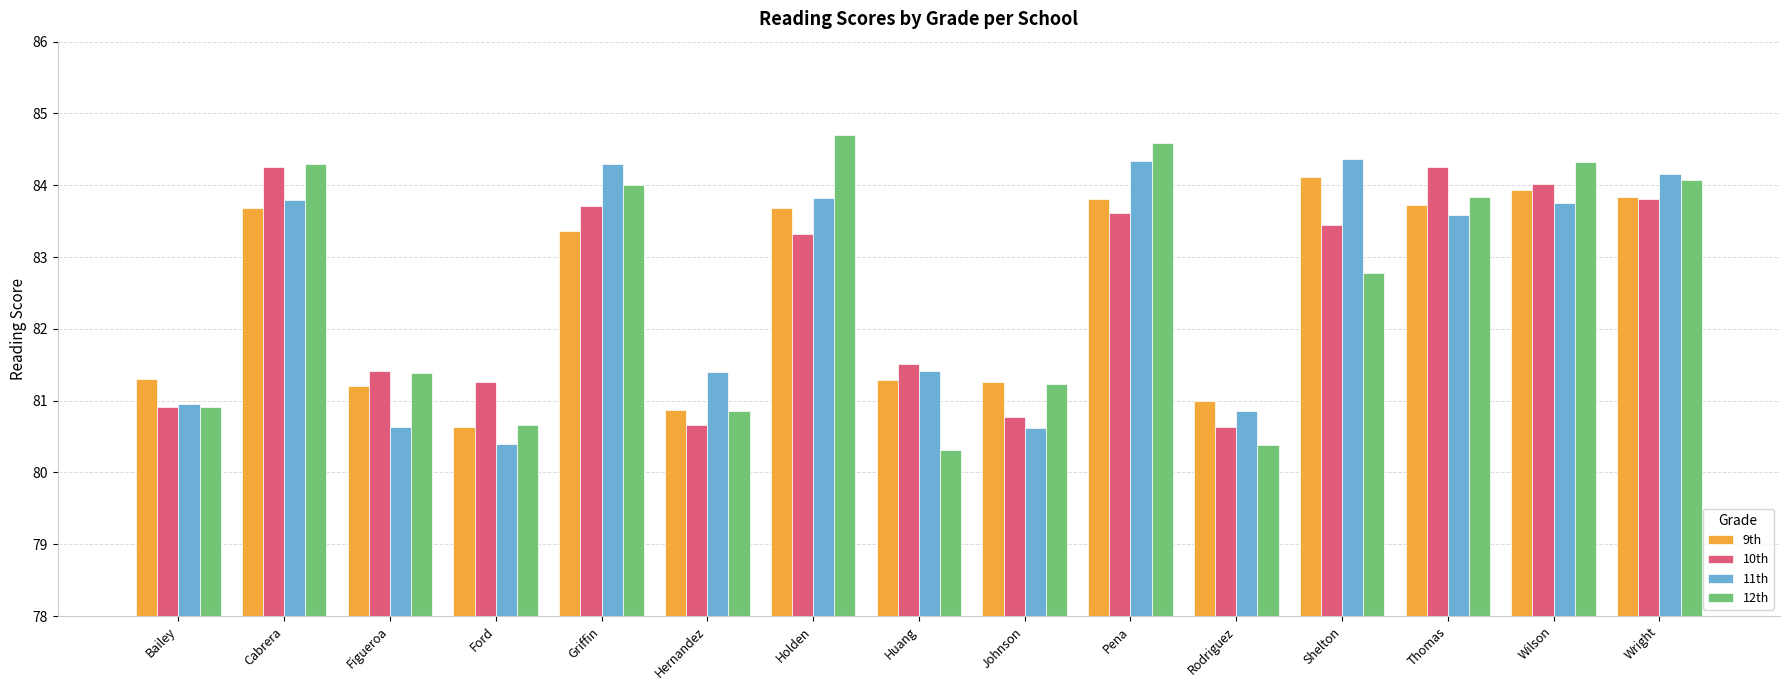

Where does the 9th series first go above 83?

Cabrera